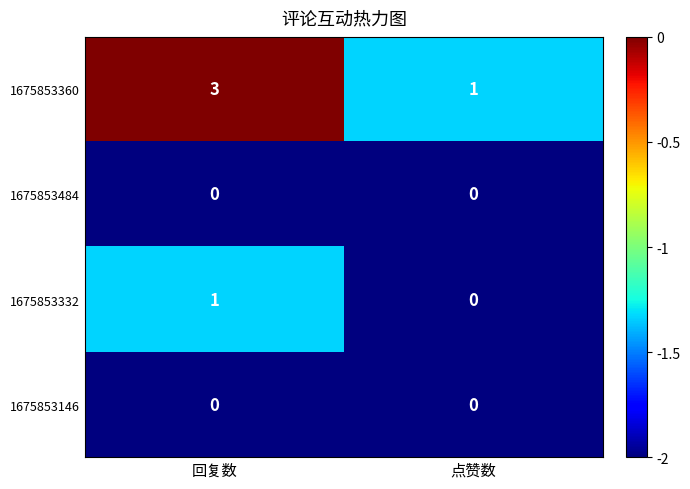

The value of 1675853360 at 回复数 is 4. True or false?

False